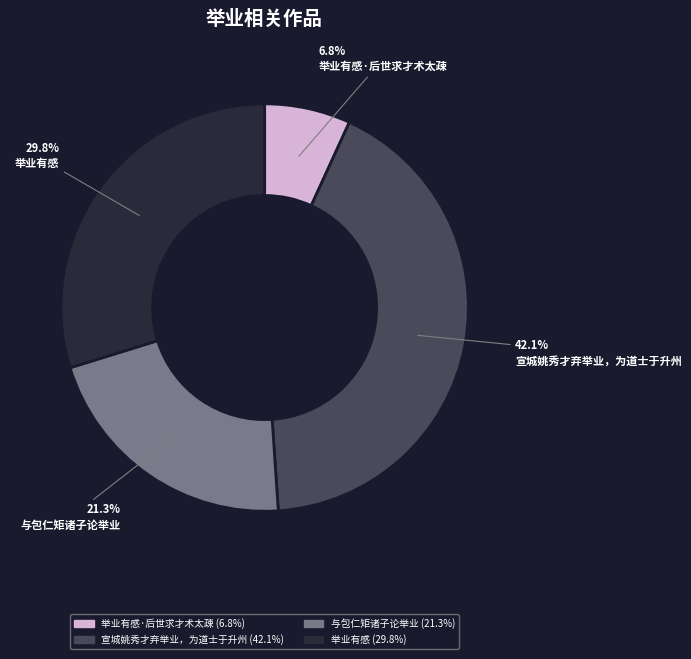

Is there any slice that represents more than half of the pie?

No